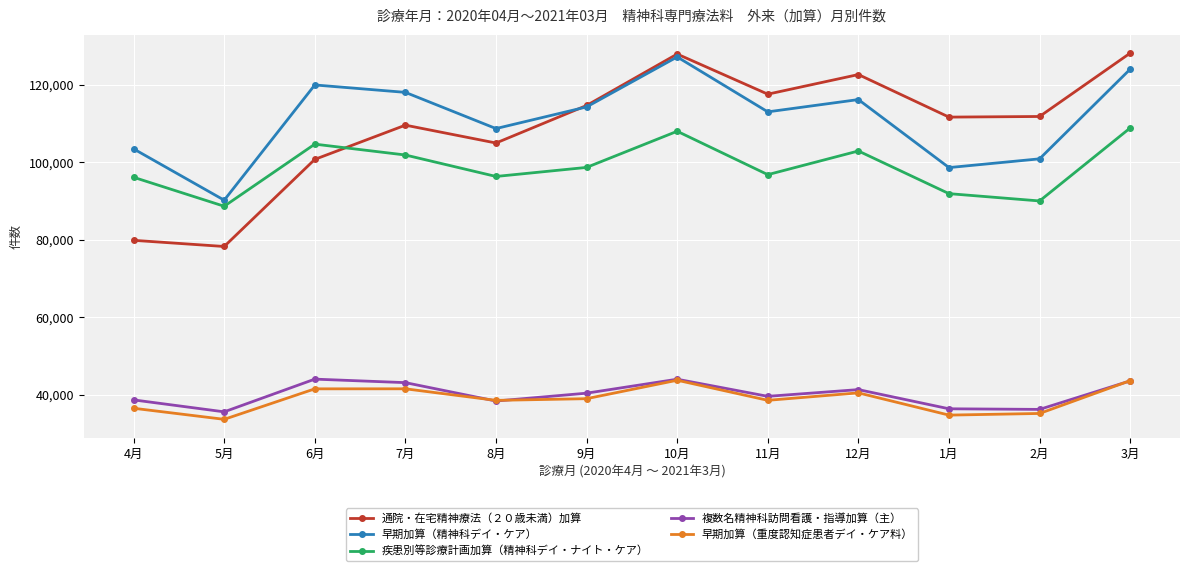

What is the average value of the 疾患別等診療計画加算（精神科デイ・ナイト・ケア） series?

98793